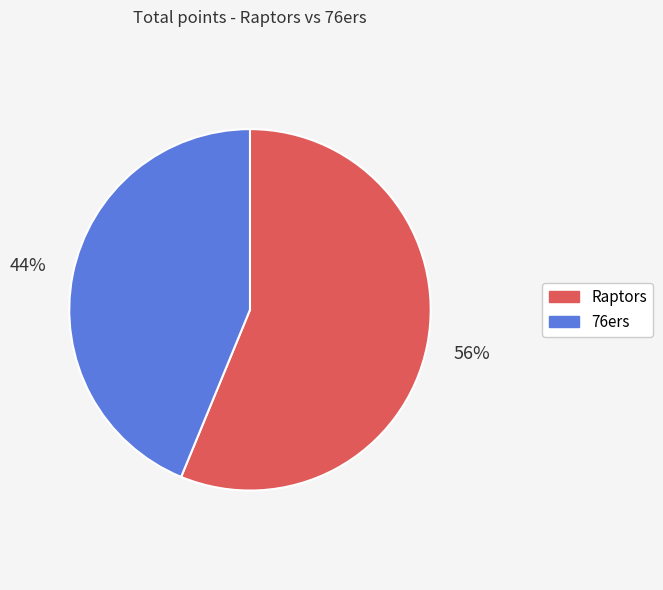

Does Raptors represent more than half of the total?

Yes